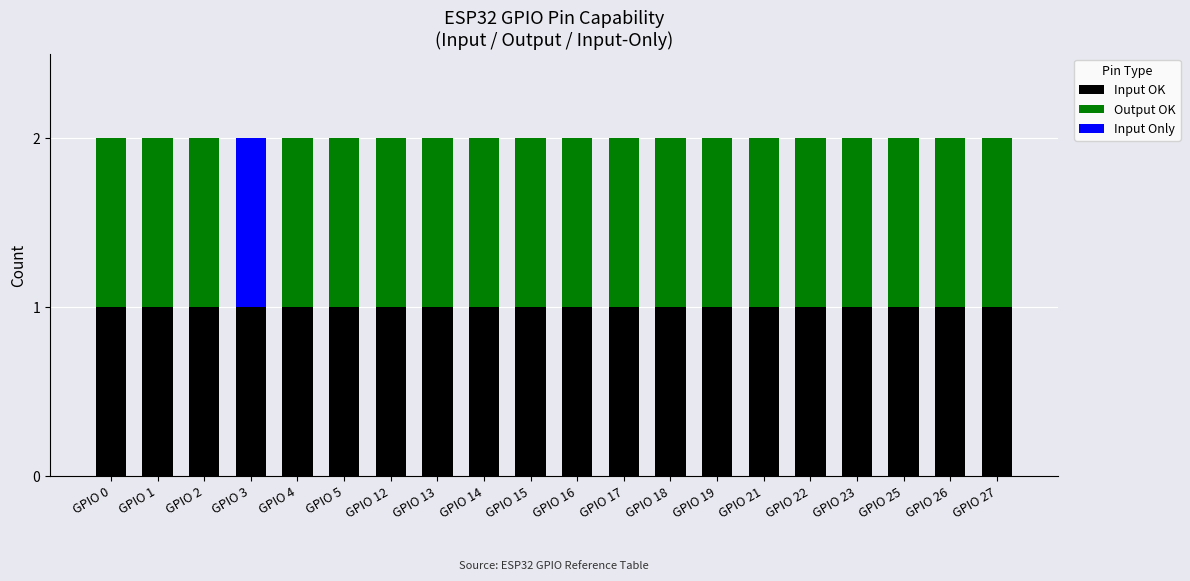

Are the bars horizontal?

No